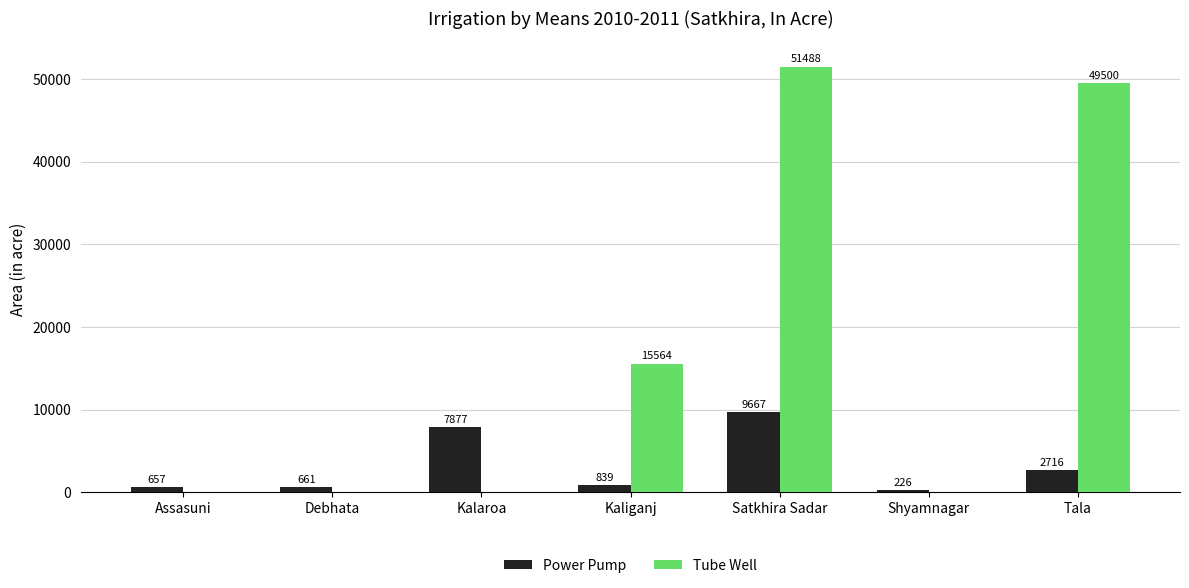

Is the value of Tube Well at Debhata greater than the value of Power Pump at Debhata?

No